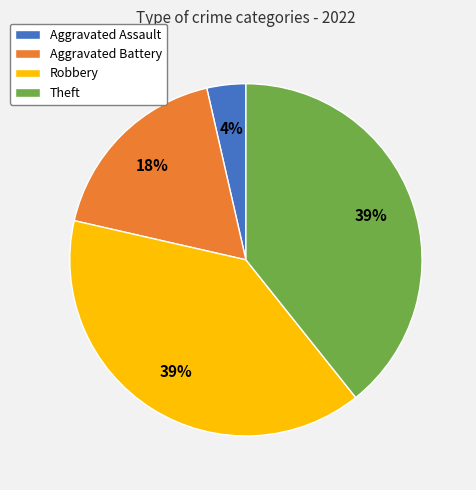

To the nearest percent, what is the average slice percentage?

25%